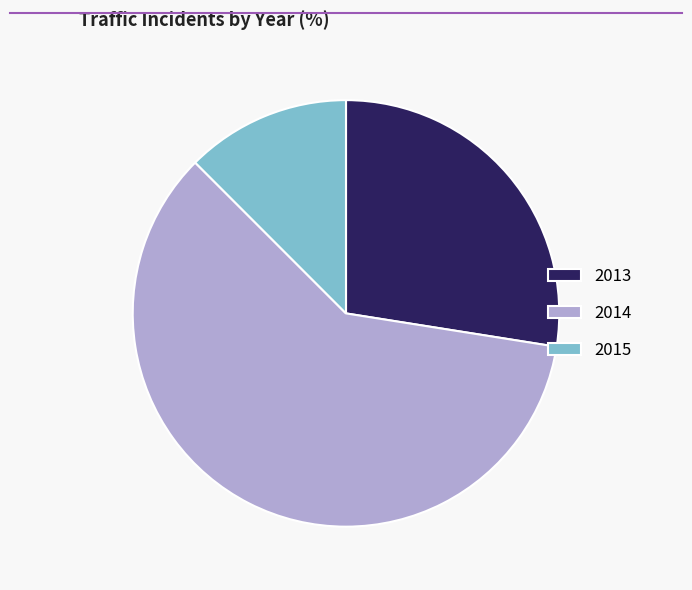

Count the number of slices in the pie.

3